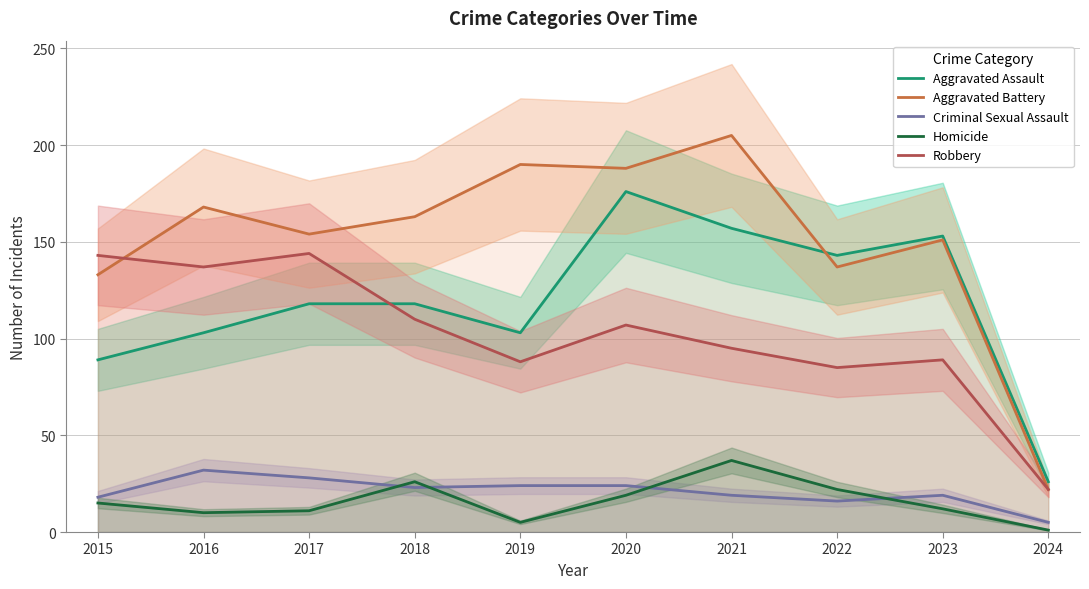

The value of Homicide at 2023 is 12. True or false?

True